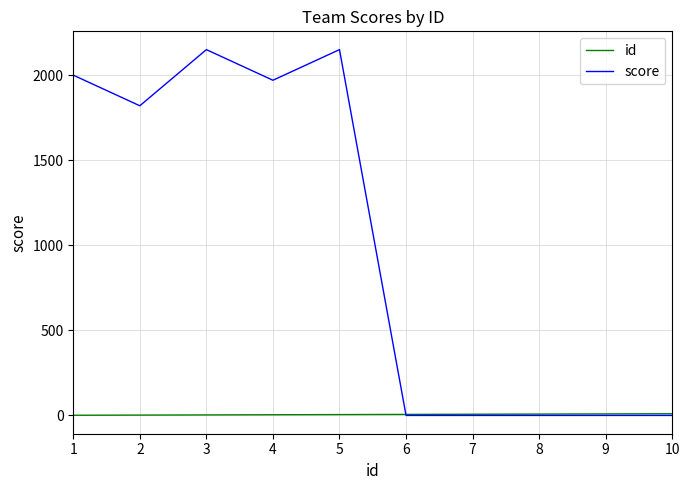

Is it true that score equals 2150 at 5?

True